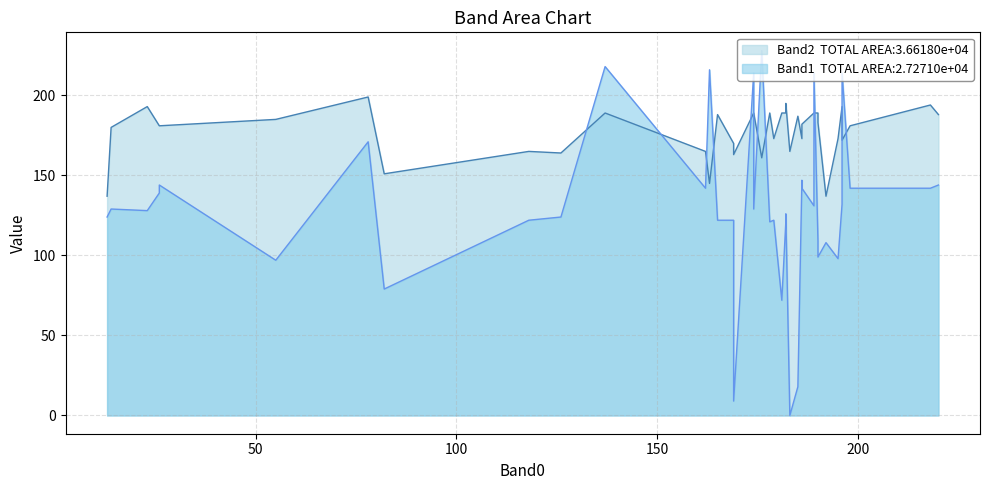

What is the total value across all series at 36?

295